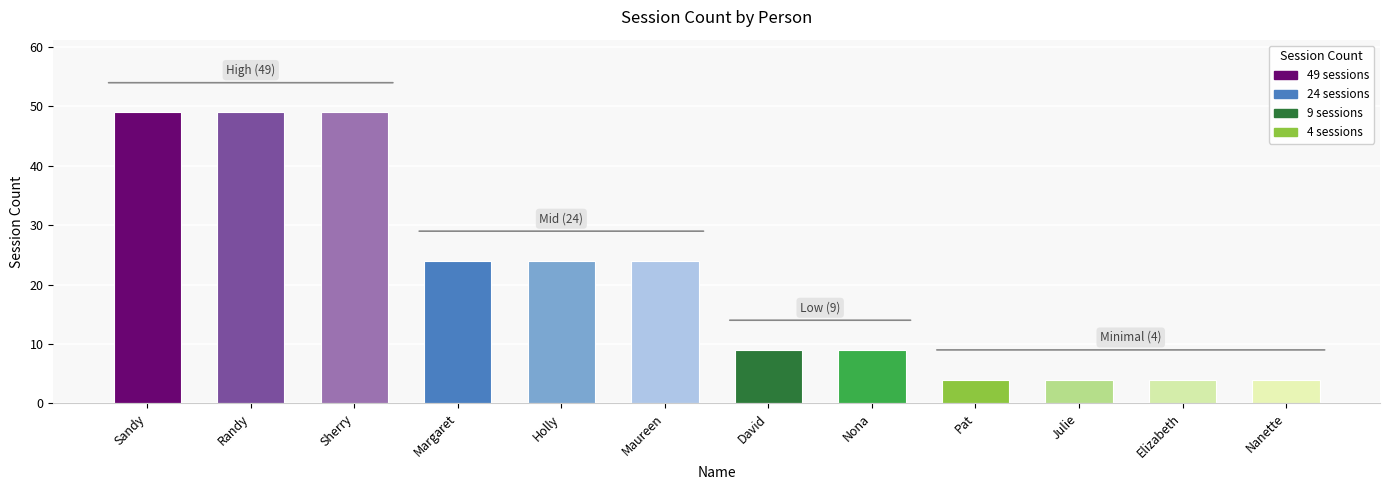

What is the smallest value displayed?

4